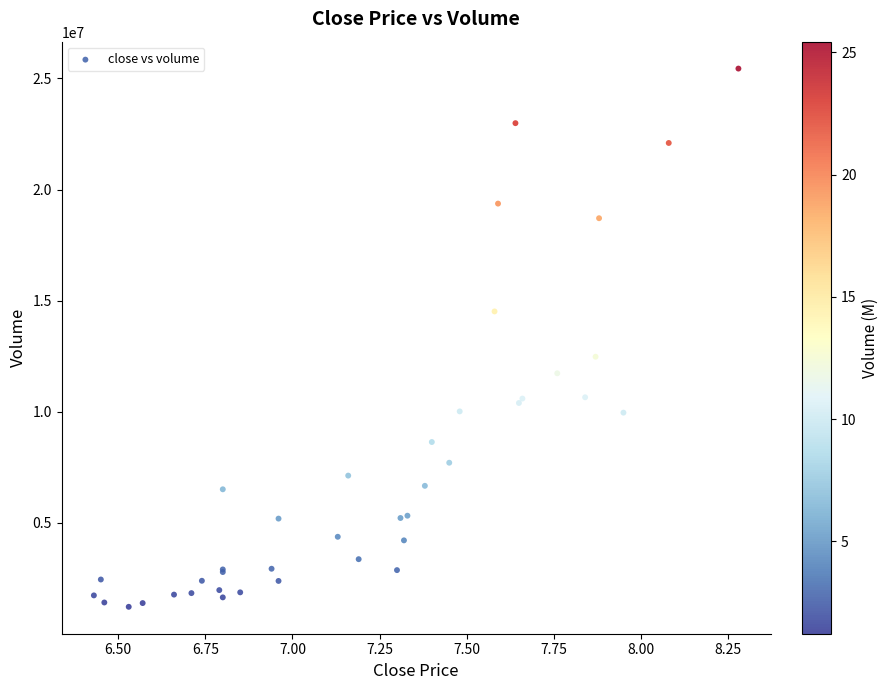

What Y value in the scatter plot is closest to 13332664?

12476600